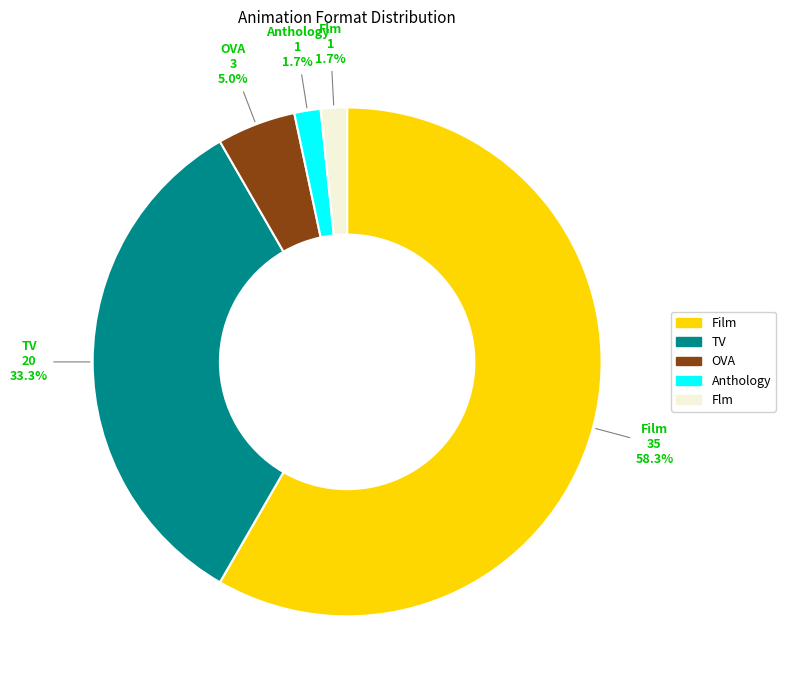

What is the majority slice?

Film